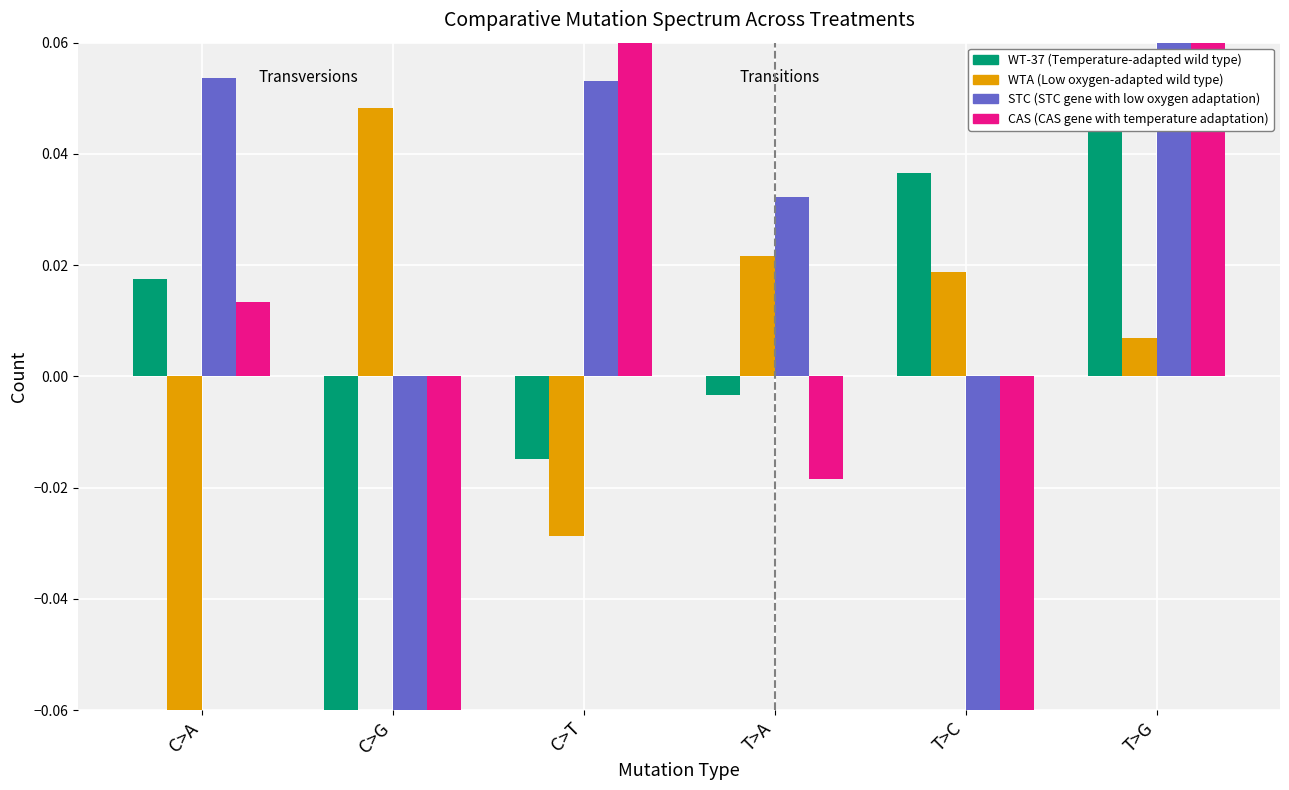

At which label does PCA_BERT_Dim4 reach its minimum?

C>G